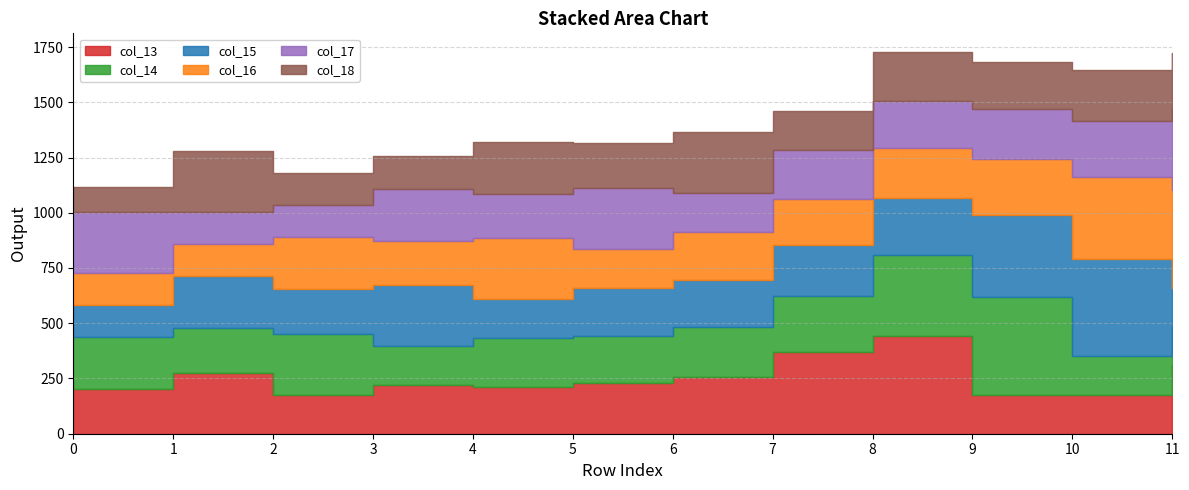

Which series has the largest total across all categories?

col_13